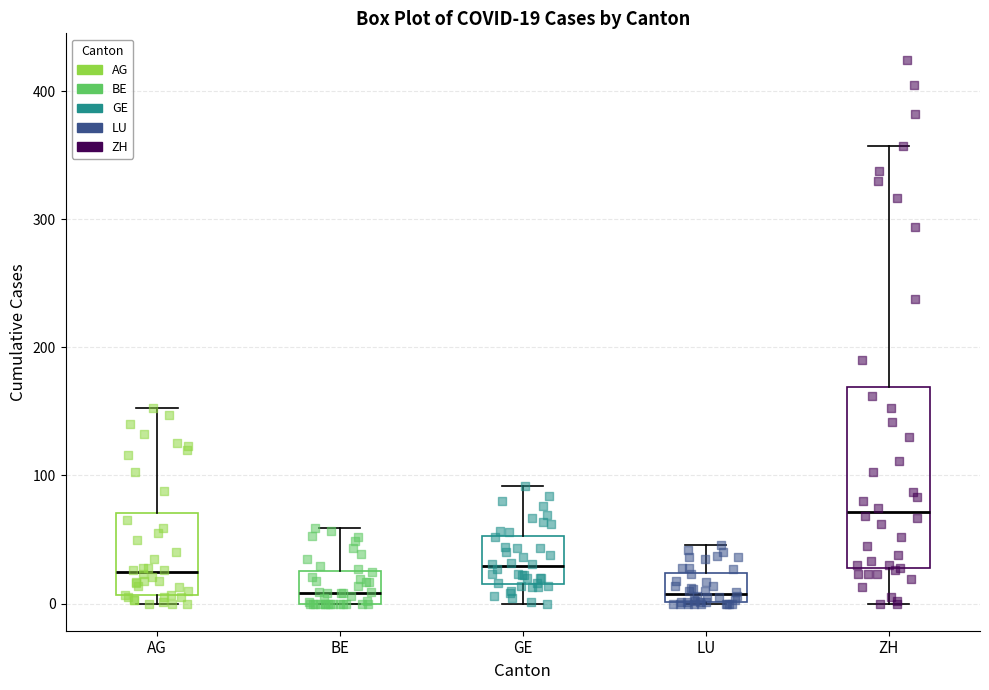

Which box is the tallest, from its lower edge to its upper edge?

ZH